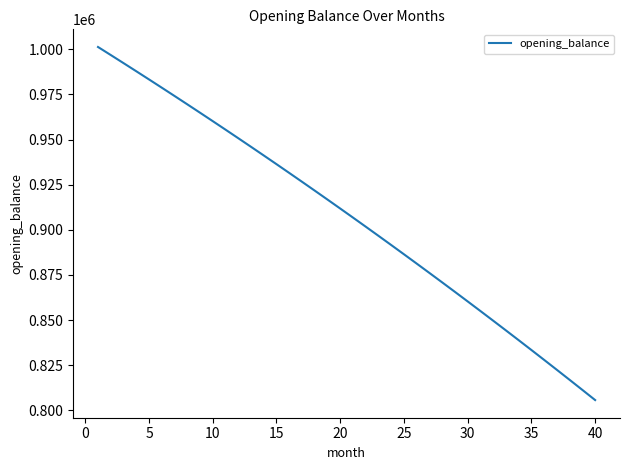

What is the minimum value shown in the chart?

805656.9